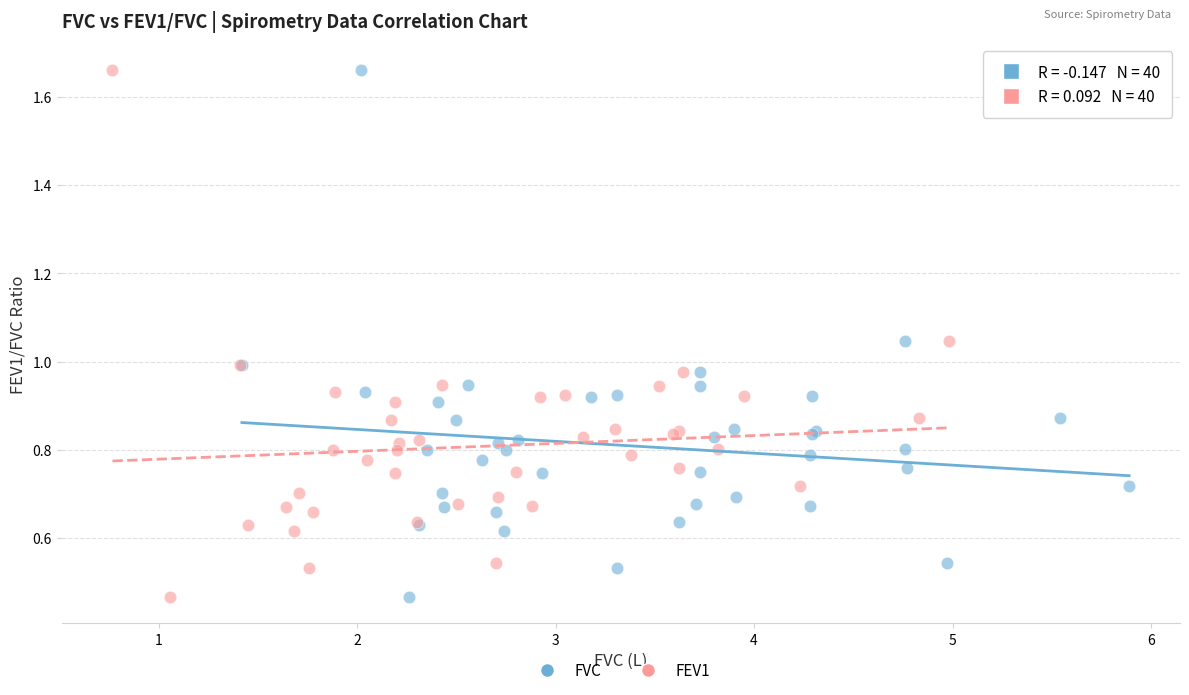

What are all the series names shown in the legend?

FVC, FEV1